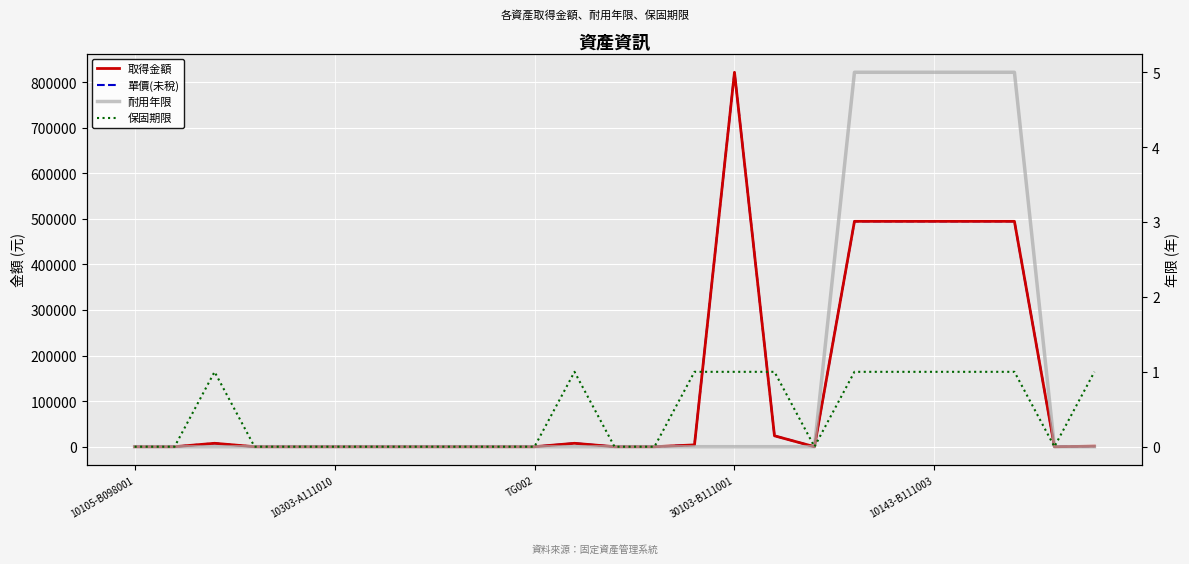

The 單價(未稅) series shows 3990.0 at 14. True or false?

True